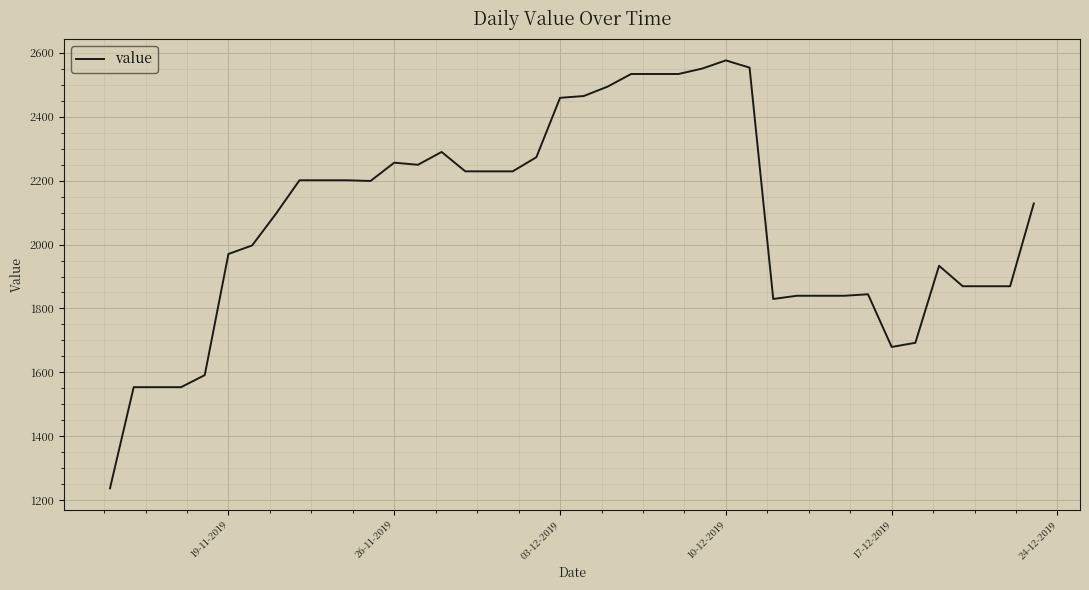

What is the maximum value shown in the chart?

2576.2